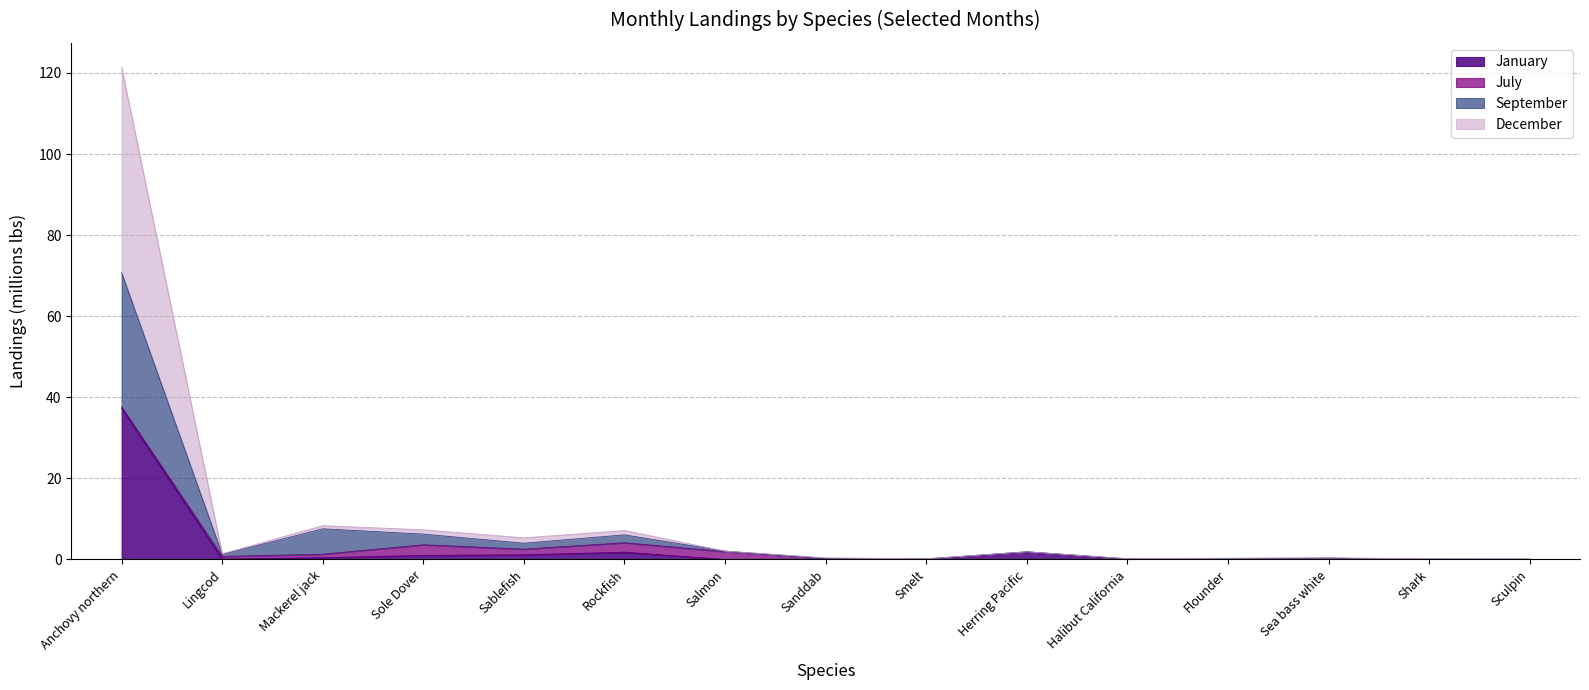

True or false: December and January intersect in this chart.

False